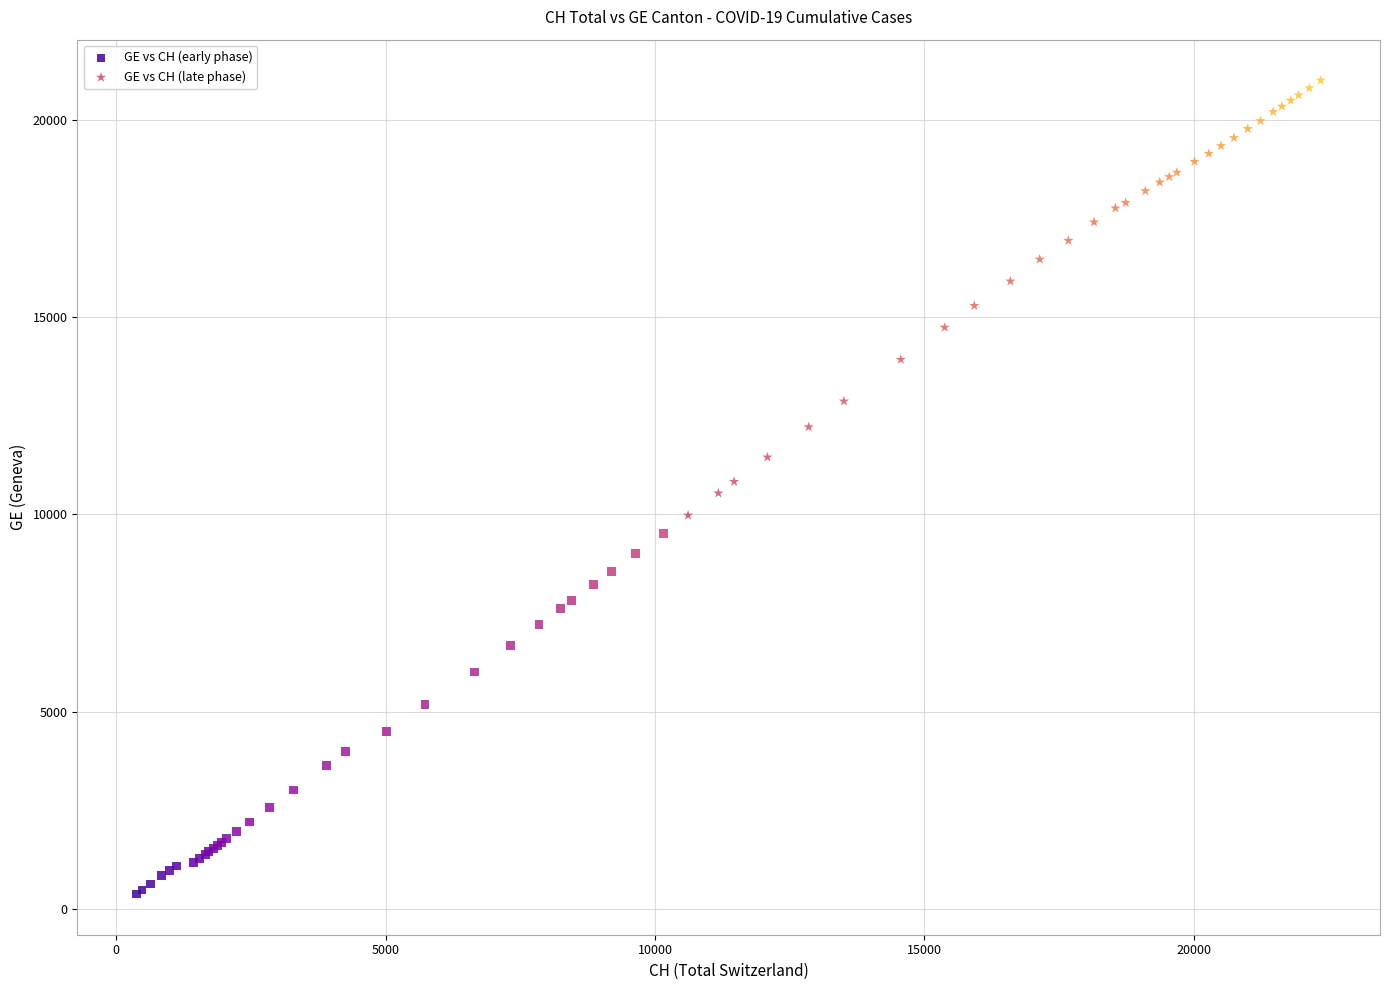

Which series has the largest Y range (max minus min)?

GE vs CH (late phase)